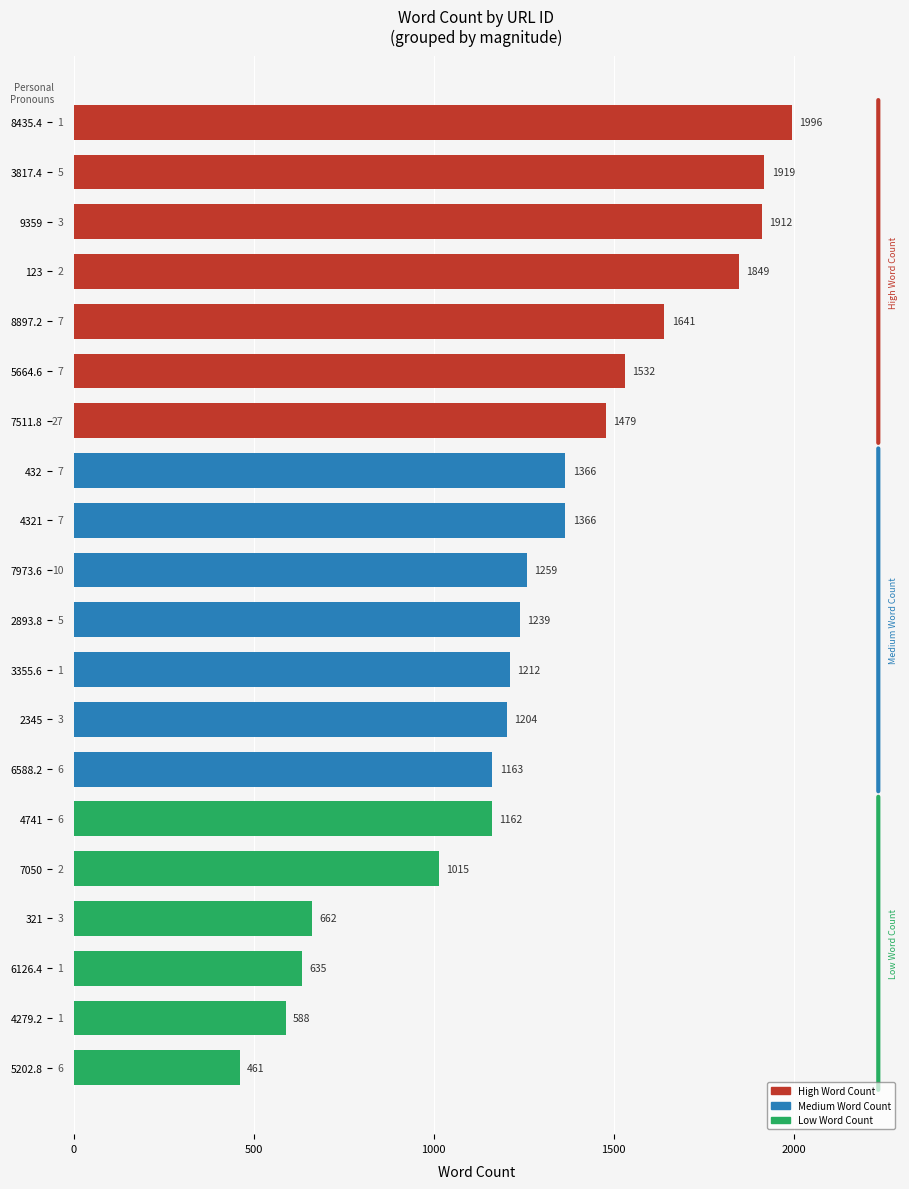

Is it true that the value at 432 is 1883?

False